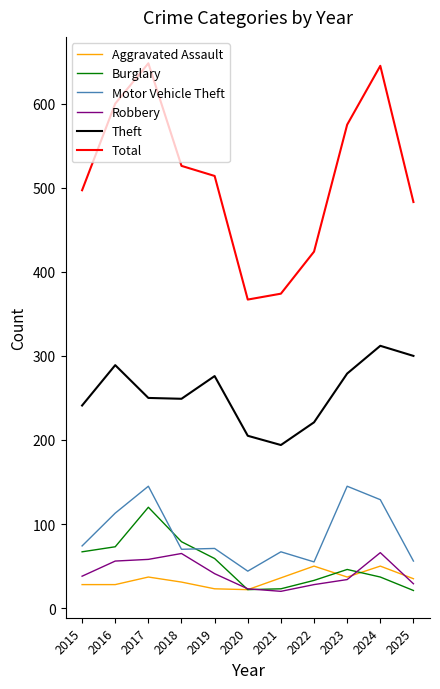

Which series has the largest total across all categories?

Total